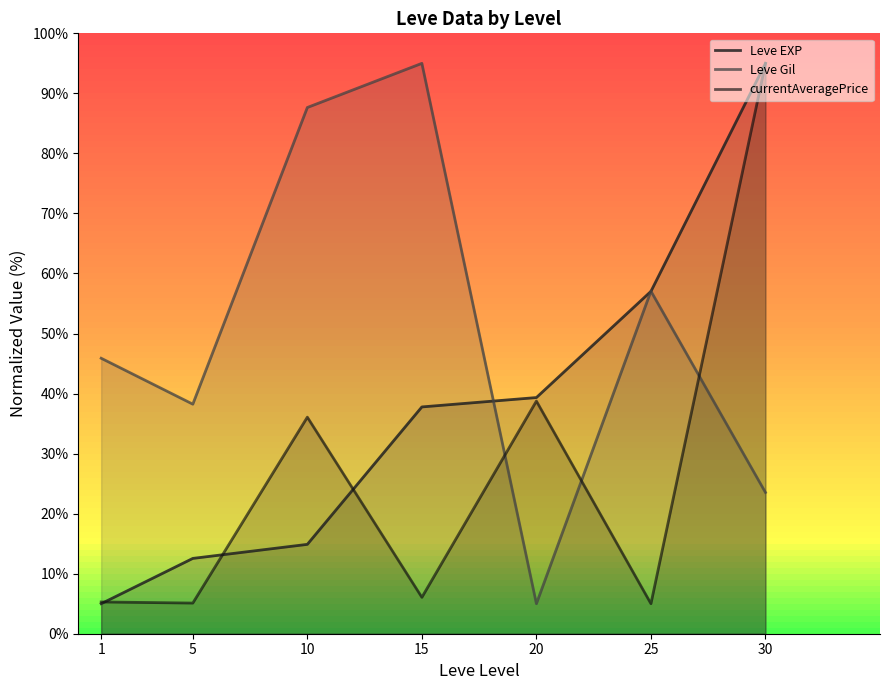

Rank the series by their maximum value, from highest to lowest.

Leve EXP, Leve Gil, currentAveragePrice